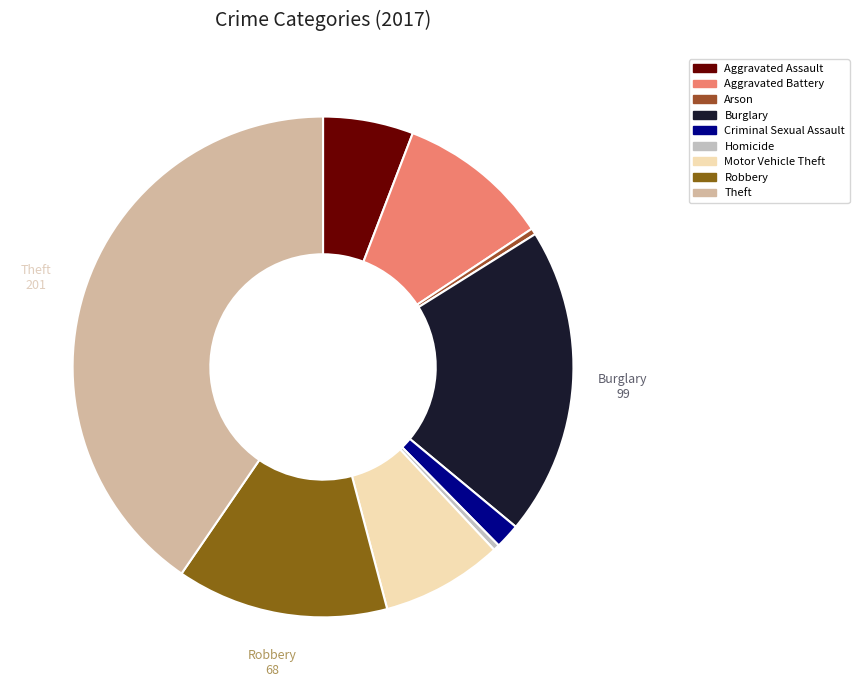

Do Motor Vehicle Theft and Homicide together represent more than half of the pie?

No